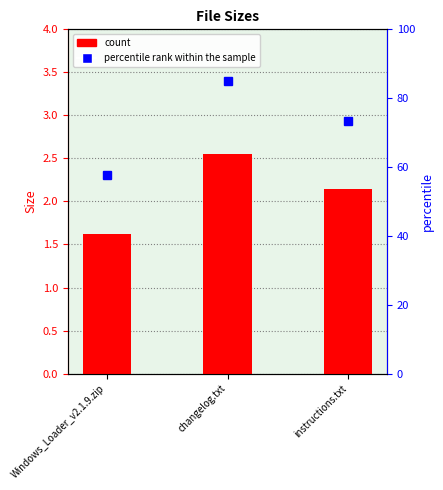

Which category has the highest value across all series?

changelog.txt